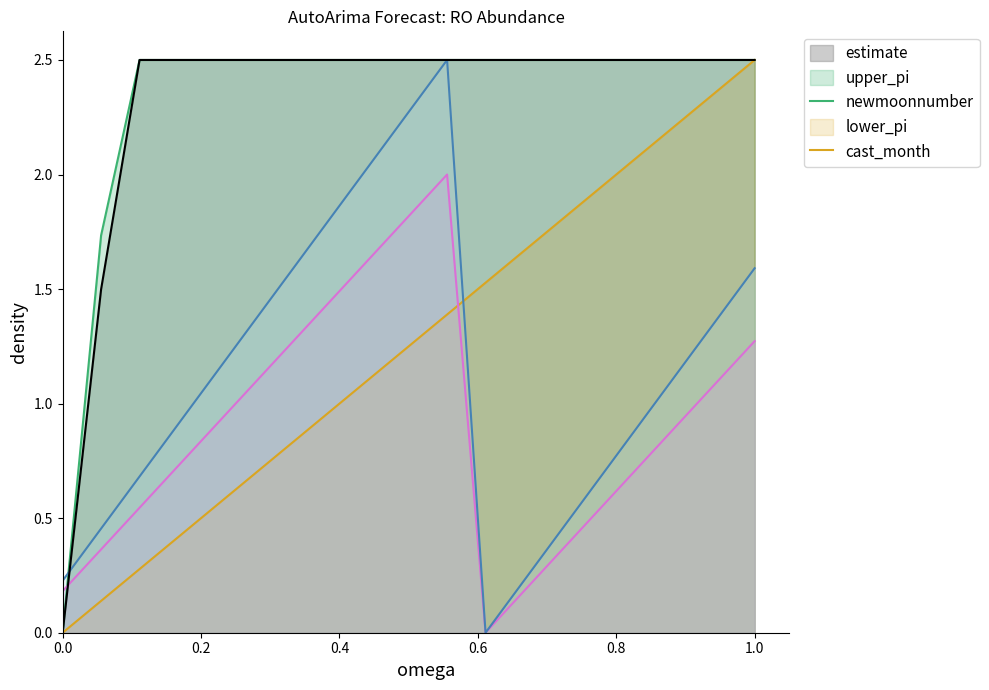

What are all the series names shown in the legend?

estimate, upper_pi, newmoonnumber, lower_pi, cast_month